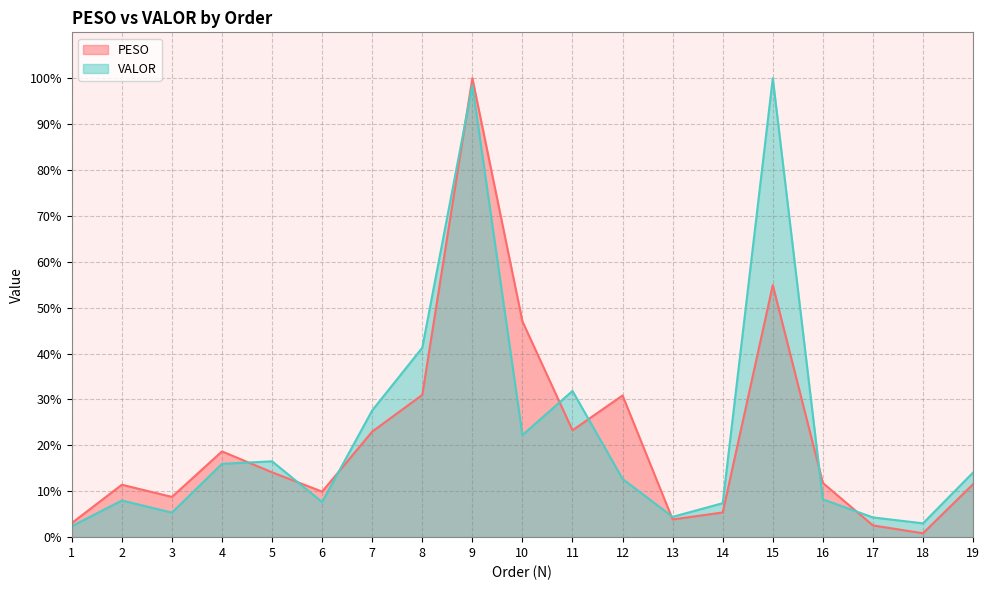

How many data points does each series have?

19